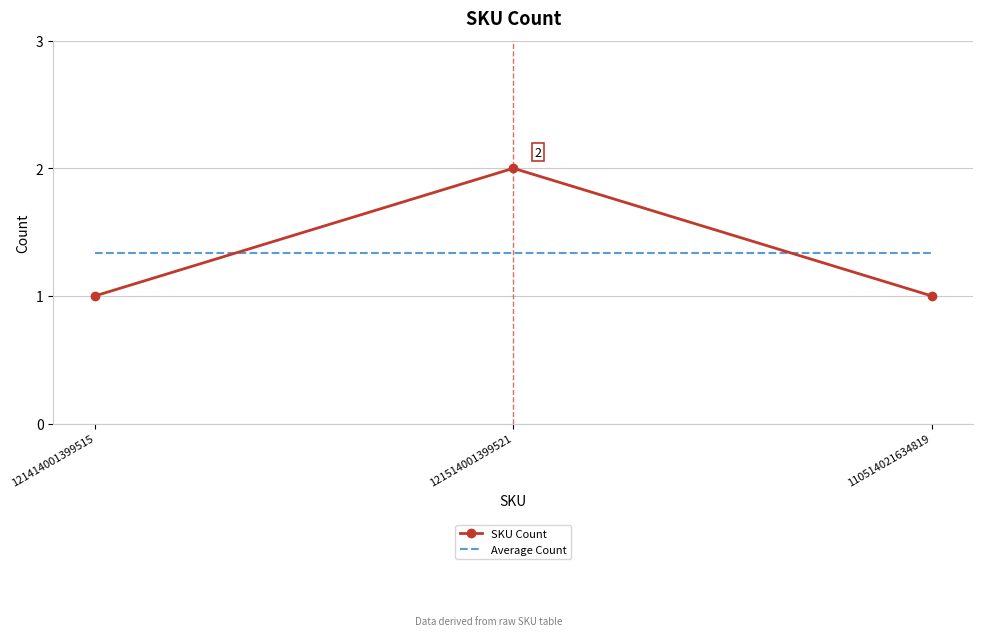

What position from the left is 110514021634819?

3